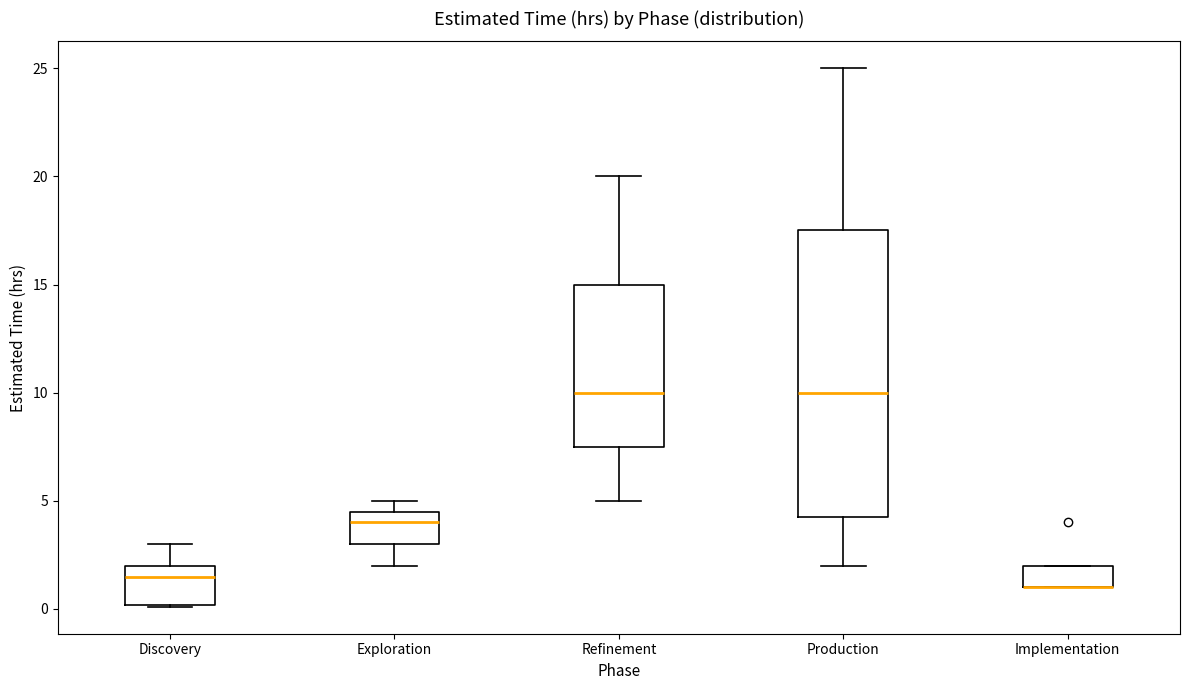

Reading left to right, read every box against the y-axis: the position of its median line, the range the box covers, and the ends of its whiskers. The values are not printed on the chart, so give them approximately, as read against the axis.

Discovery: median 1.5, box 0.0 to 2.0, whiskers 0.0 to 3.0
Exploration: median 4.0, box 3.0 to 4.5, whiskers 2.0 to 5.0
Refinement: median 10.0, box 7.5 to 15.0, whiskers 5.0 to 20.0
Production: median 10.0, box 4.5 to 17.5, whiskers 2.0 to 25.0
Implementation: median 1.0 (drawn on the box's lower edge), box 1.0 to 2.0, whiskers 1.0 to 2.0